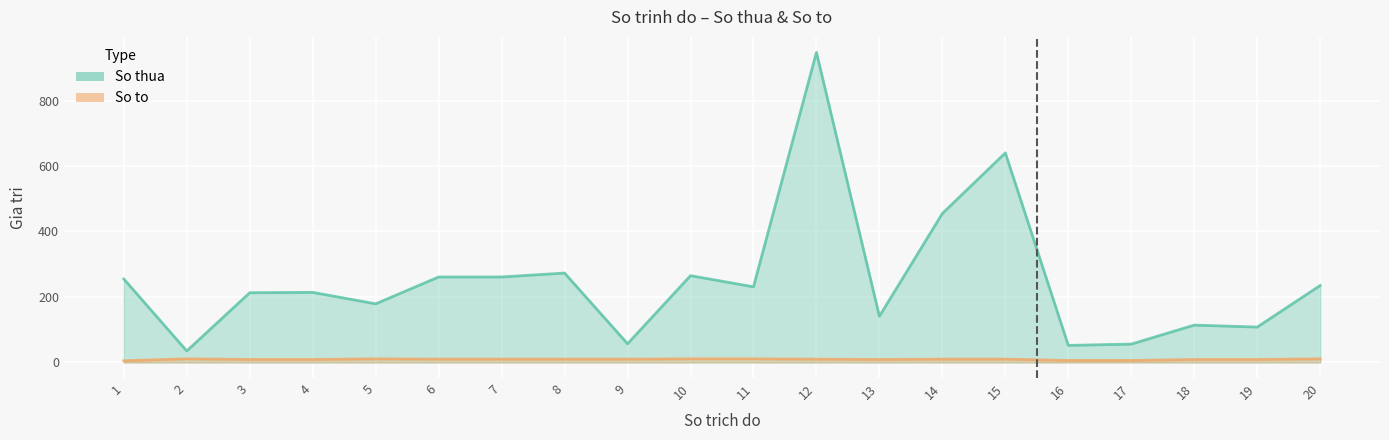

At which category is the sum across all series the highest?

12